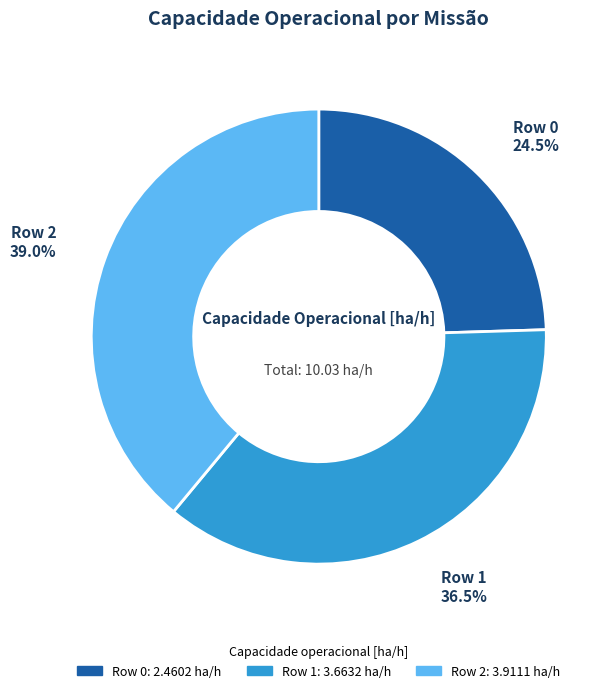

Does any single category account for the majority?

No